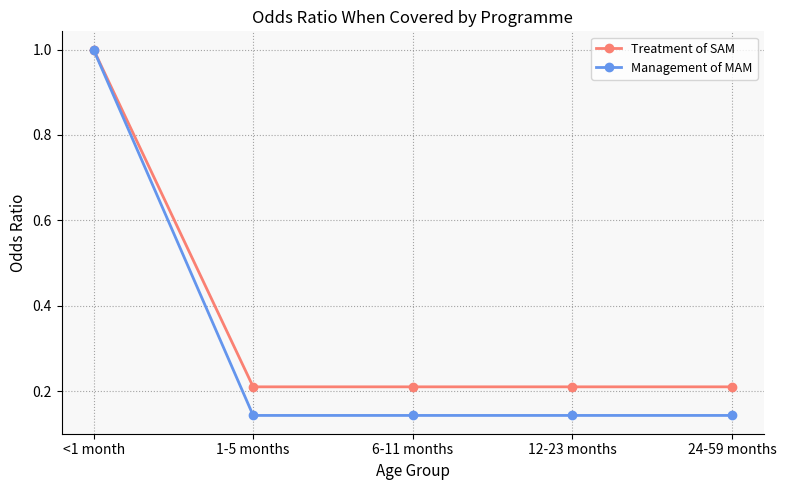

Is it true that Treatment of SAM equals 0.7 at <1 month?

False